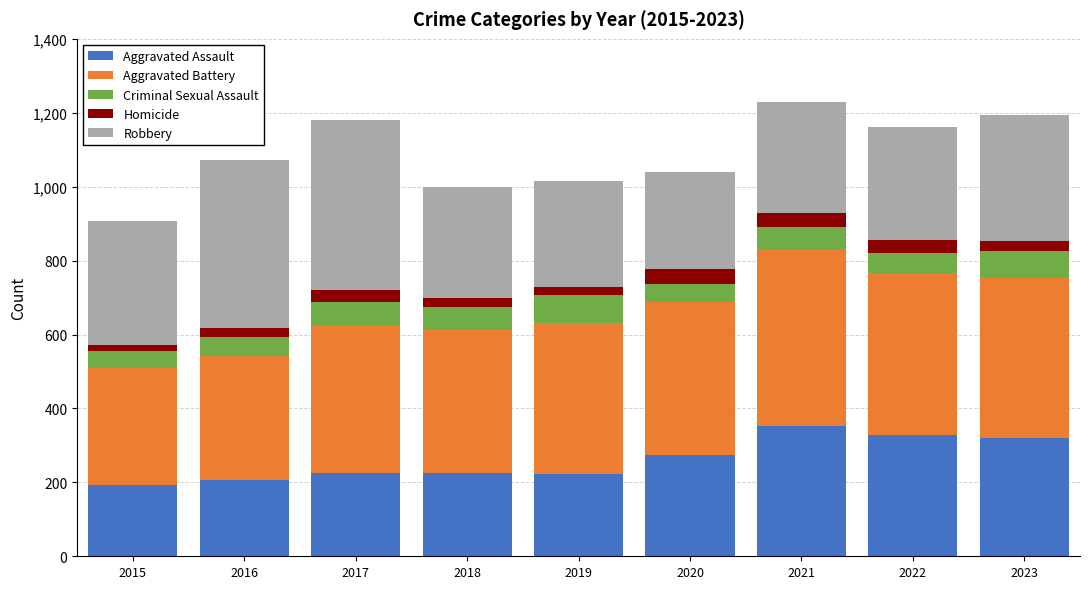

What is the minimum value for Aggravated Assault?

194